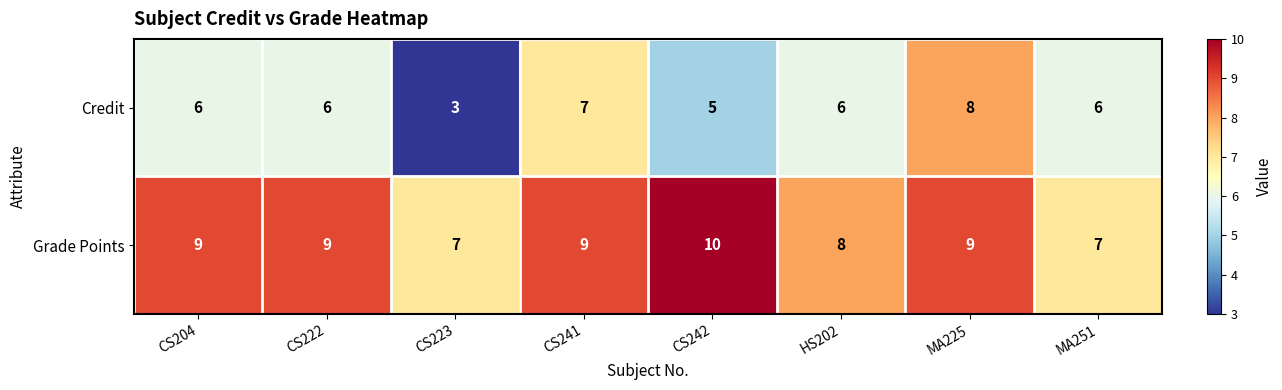

What is the difference between the highest and lowest values at CS241?

2